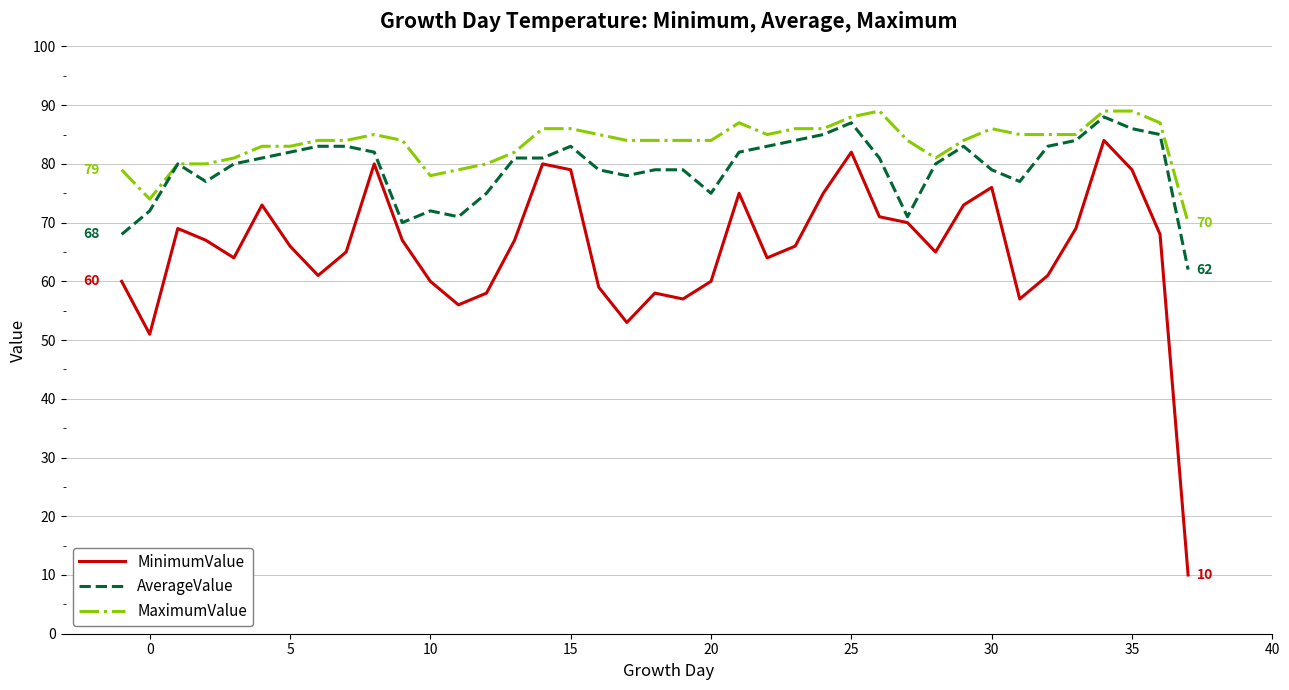

Which series has the largest total across all categories?

MaximumValue